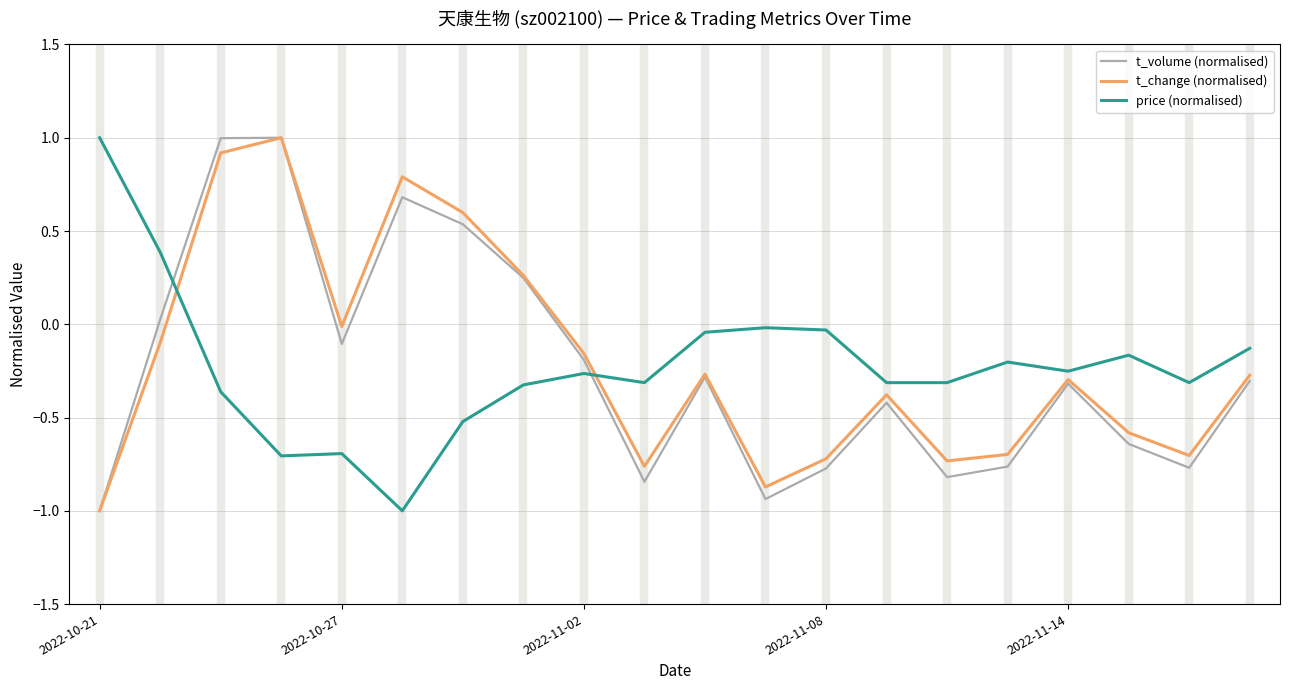

What is the minimum value shown in the chart?

-1.0